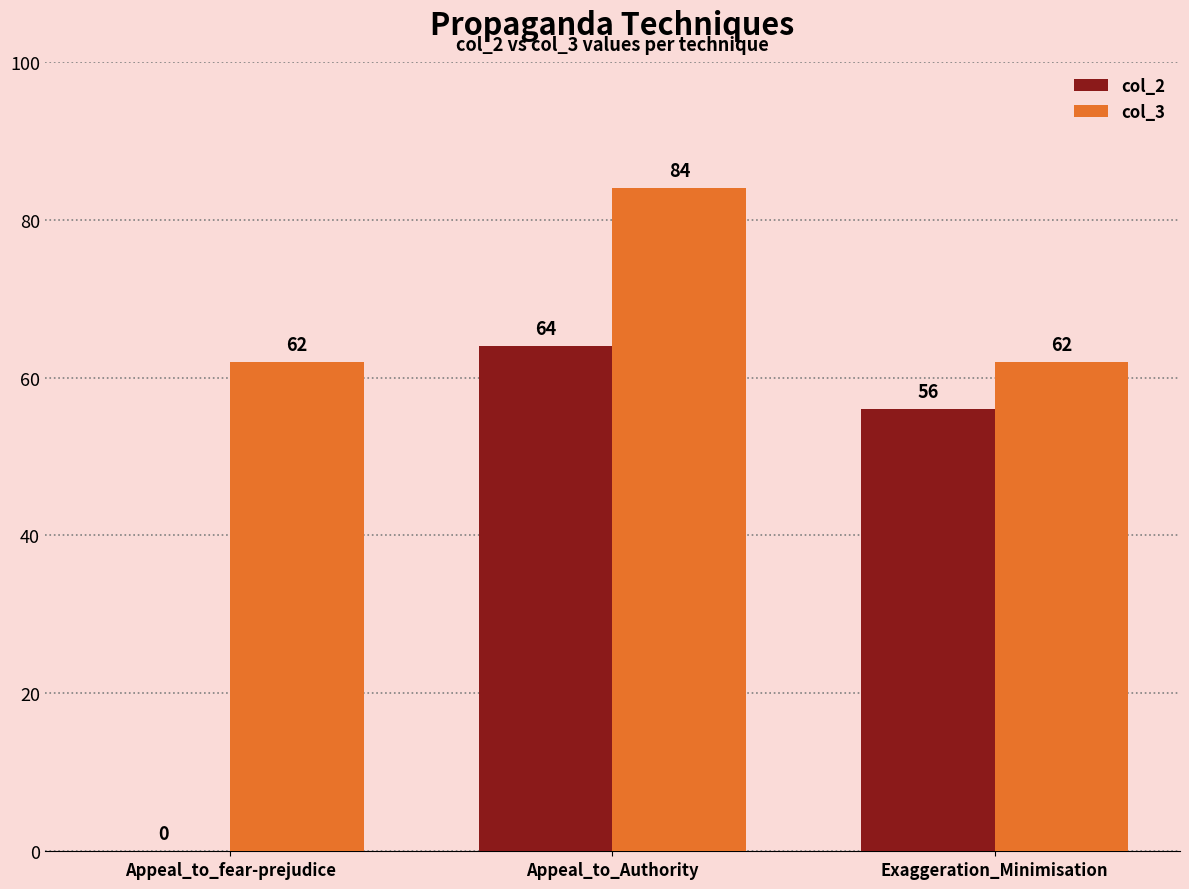

What are all the series names shown in the legend?

col_2, col_3